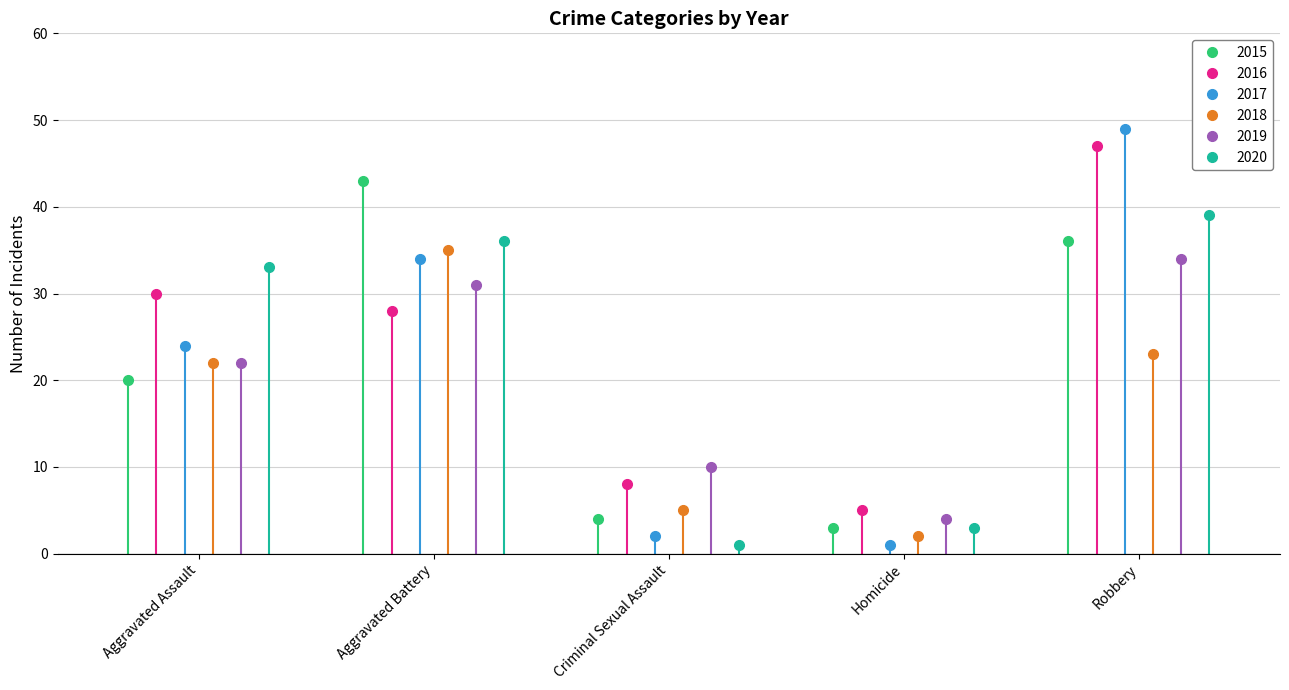

True or false: 2018 and 2015 intersect in this chart.

True